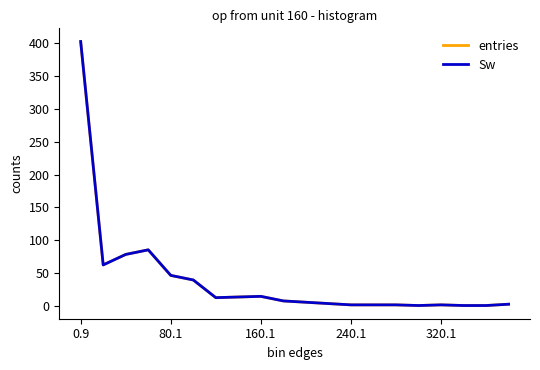

Is this an area chart (filled region under the line)?

No